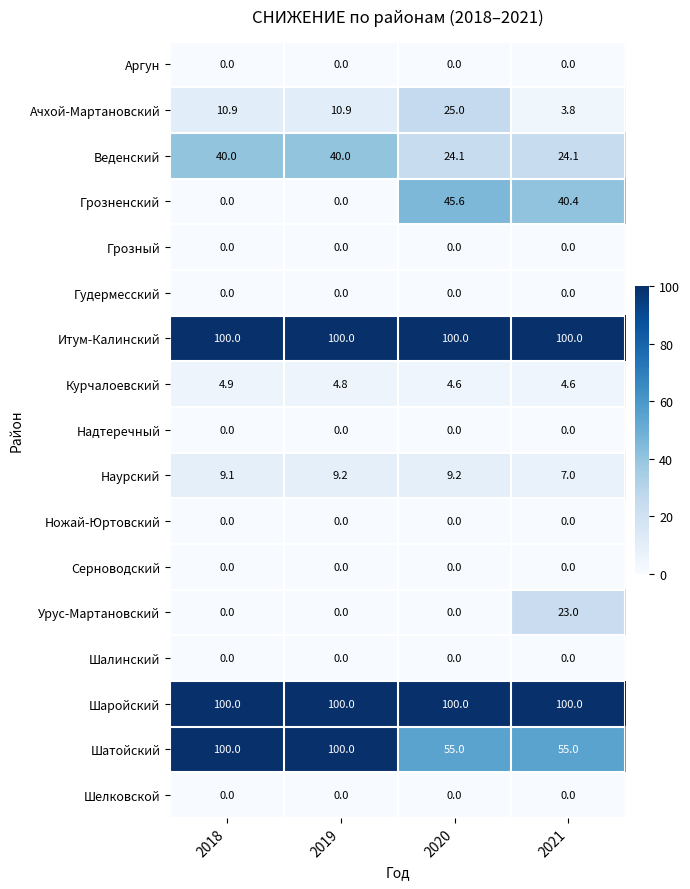

What is the maximum value shown in the chart?

100.0